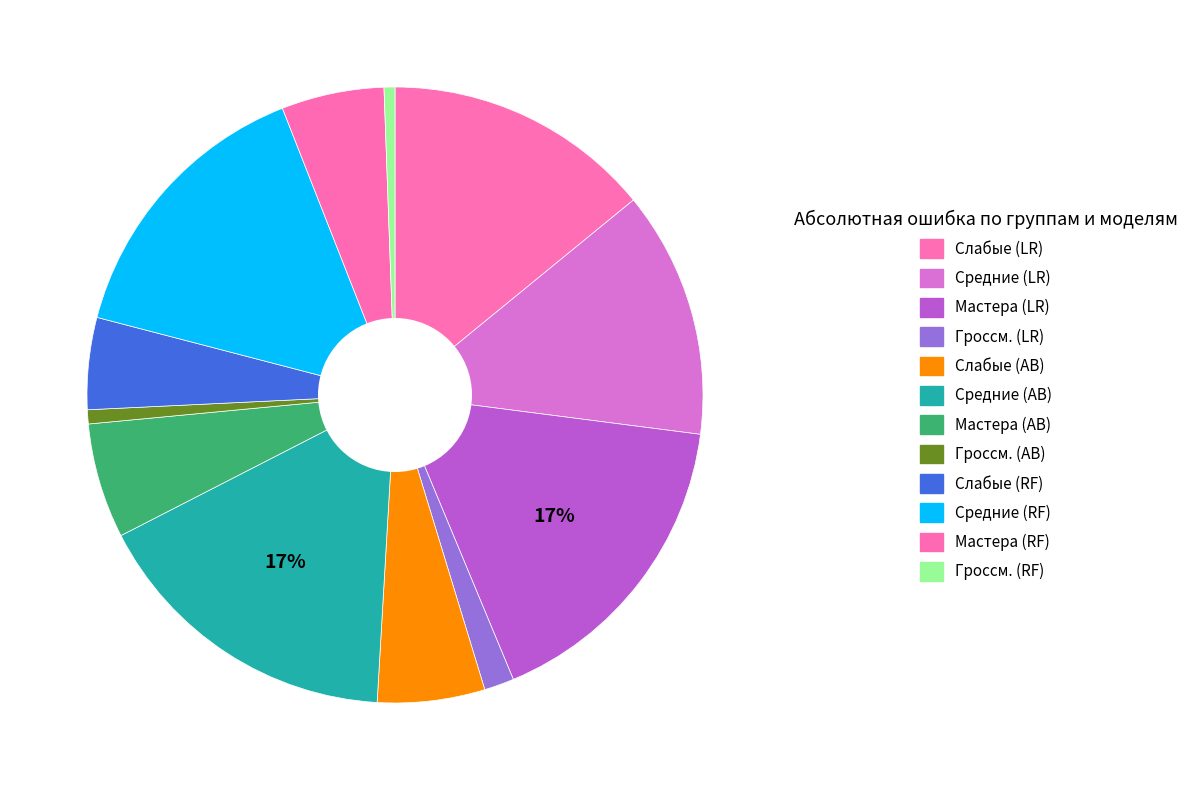

How many segments does this pie chart have?

12